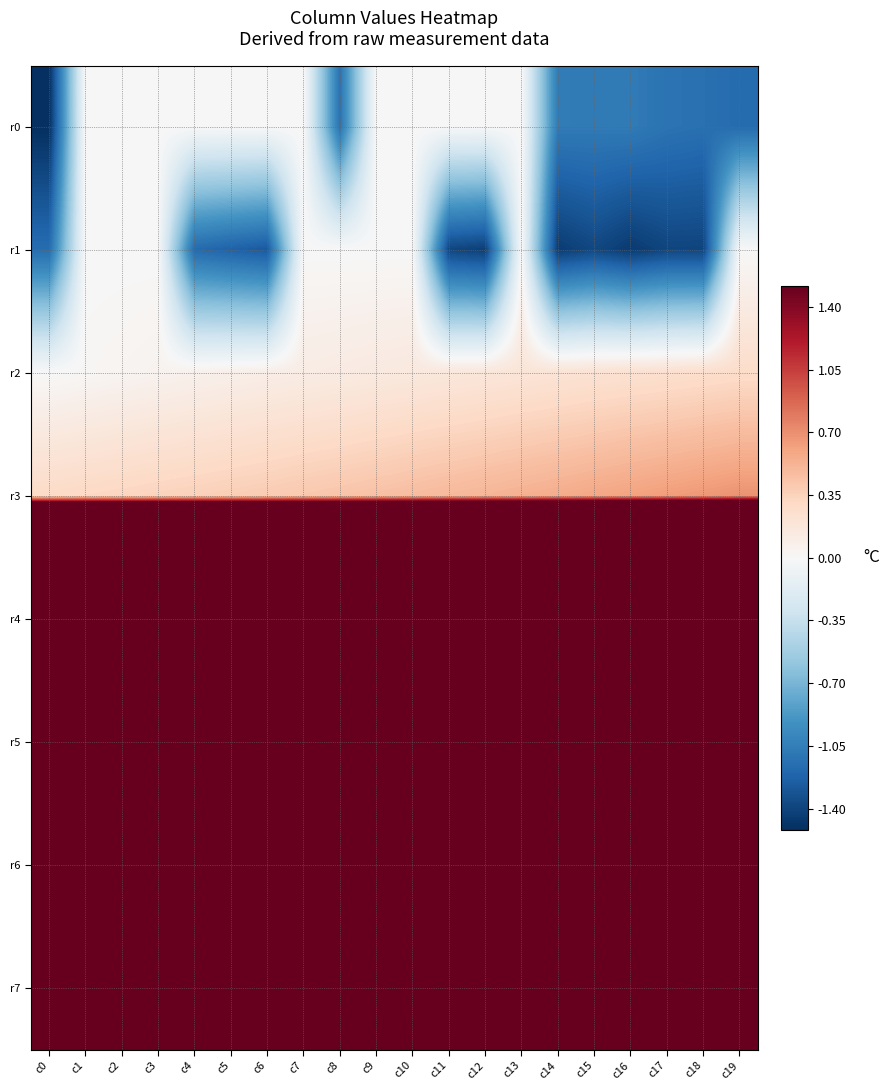

Reading left to right, transcribe all the data shown in this chart.

r0: c0=-1.5	c1=0.0	c2=0.0	c3=0.0	c4=0.0	c5=0.0	c6=0.0	c7=0.0	c8=-1.1	c9=0.0	c10=0.0	c11=0.0	c12=0.0	c13=0.0	c14=-1.1	c15=-1.1	c16=-1.1	c17=-1.1	c18=-1.1	c19=-1.2
r1: c0=-1.2	c1=0.0	c2=0.0	c3=0.0	c4=-1.2	c5=-1.2	c6=-1.3	c7=0.0	c8=0.0	c9=0.0	c10=0.0	c11=-1.4	c12=-1.4	c13=0.0	c14=-1.4	c15=-1.4	c16=-1.5	c17=-1.4	c18=-1.4	c19=0.0
r2: c0=0.0	c1=0.0	c2=0.0	c3=0.1	c4=0.1	c5=0.1	c6=0.1	c7=0.1	c8=0.1	c9=0.1	c10=0.2	c11=0.2	c12=0.2	c13=0.2	c14=0.2	c15=0.2	c16=0.2	c17=0.3	c18=0.3	c19=0.3
r3: c0=0.3	c1=0.3	c2=0.3	c3=0.3	c4=0.4	c5=0.4	c6=0.4	c7=0.4	c8=0.4	c9=0.4	c10=0.5	c11=0.5	c12=0.5	c13=0.5	c14=0.6	c15=0.6	c16=0.6	c17=0.6	c18=0.7	c19=0.7
r4: c0=23.4	c1=23.4	c2=23.4	c3=23.4	c4=23.4	c5=23.4	c6=23.4	c7=23.3	c8=23.3	c9=23.3	c10=23.3	c11=23.3	c12=23.3	c13=23.3	c14=23.2	c15=23.2	c16=23.2	c17=23.2	c18=23.1	c19=23.1
r5: c0=23.1	c1=23.1	c2=23.0	c3=23.0	c4=23.0	c5=22.9	c6=22.9	c7=22.9	c8=22.8	c9=22.8	c10=22.7	c11=22.7	c12=22.6	c13=22.6	c14=22.5	c15=22.5	c16=22.4	c17=22.3	c18=22.3	c19=22.2
r6: c0=23.4	c1=23.4	c2=23.4	c3=23.4	c4=23.4	c5=23.4	c6=23.4	c7=23.4	c8=22.4	c9=22.4	c10=22.4	c11=22.4	c12=22.4	c13=22.4	c14=21.7	c15=21.6	c16=21.5	c17=21.4	c18=21.2	c19=21.1
r7: c0=21.0	c1=21.0	c2=21.0	c3=21.0	c4=20.6	c5=20.4	c6=20.3	c7=20.3	c8=20.3	c9=20.3	c10=20.3	c11=19.6	c12=19.5	c13=19.5	c14=19.2	c15=19.0	c16=18.9	c17=18.8	c18=18.6	c19=18.6